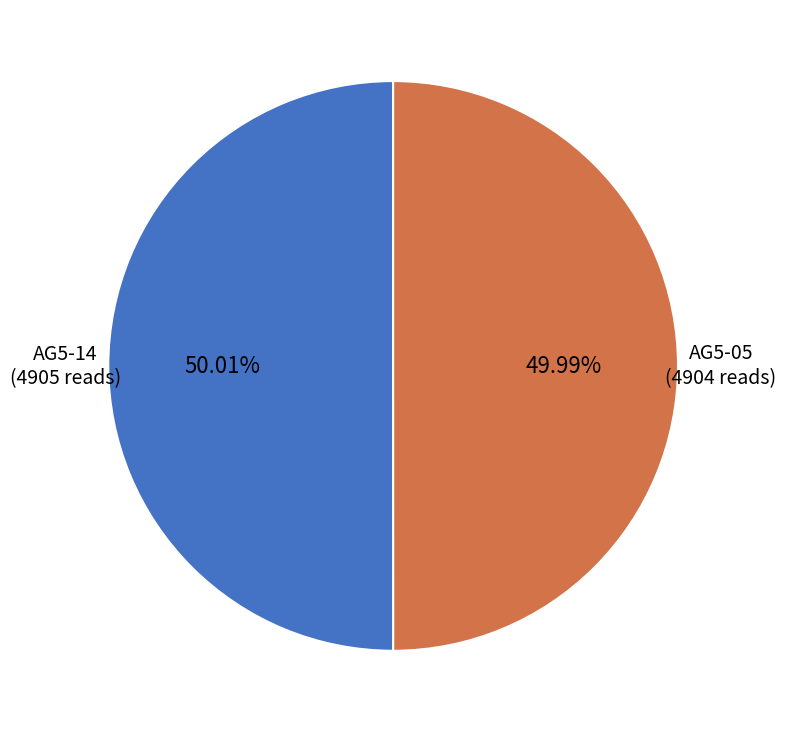

Approximately how many times larger is the value at AG5-05 compared to AG5-14?

1.0